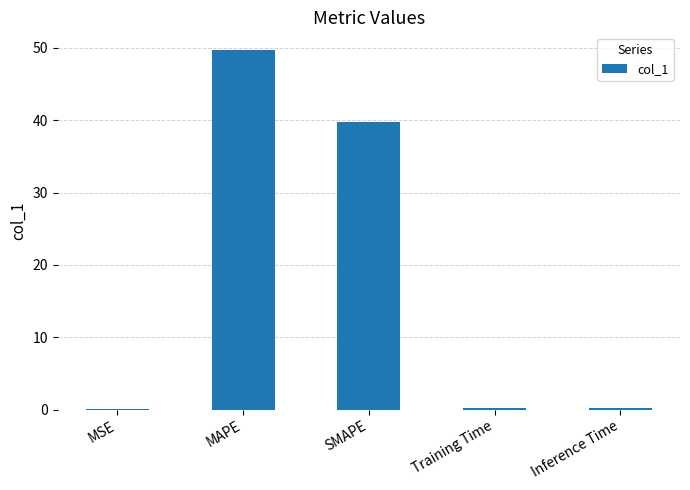

Are the bars grouped side by side (vs. stacked)?

No